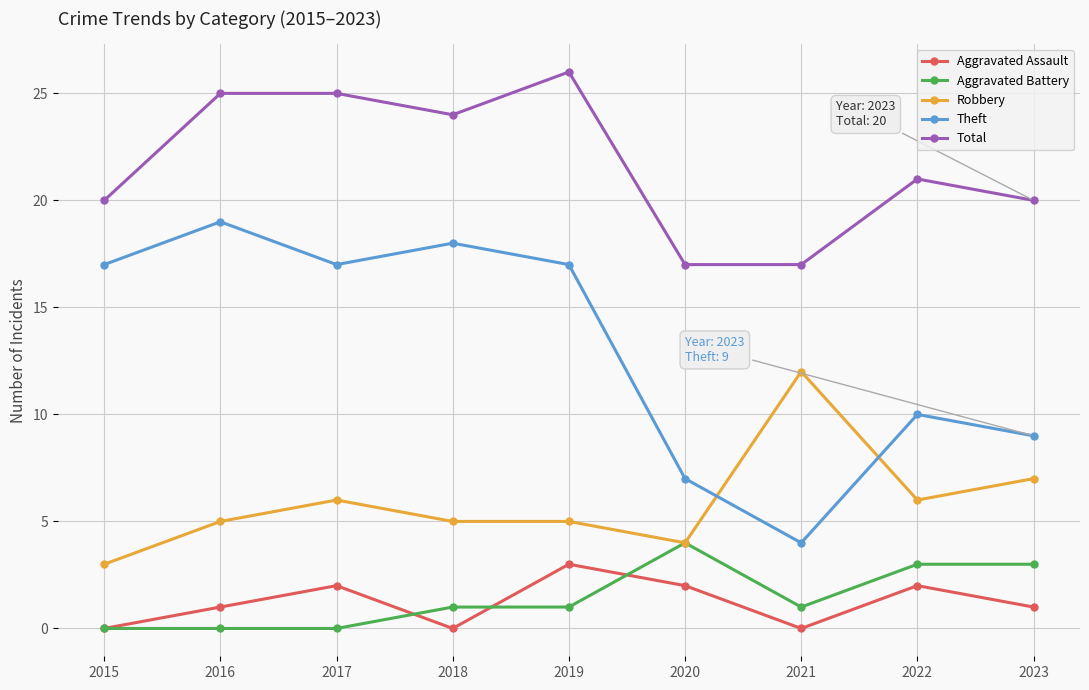

Rank the series by their maximum value, from highest to lowest.

Total, Theft, Robbery, Aggravated Battery, Aggravated Assault